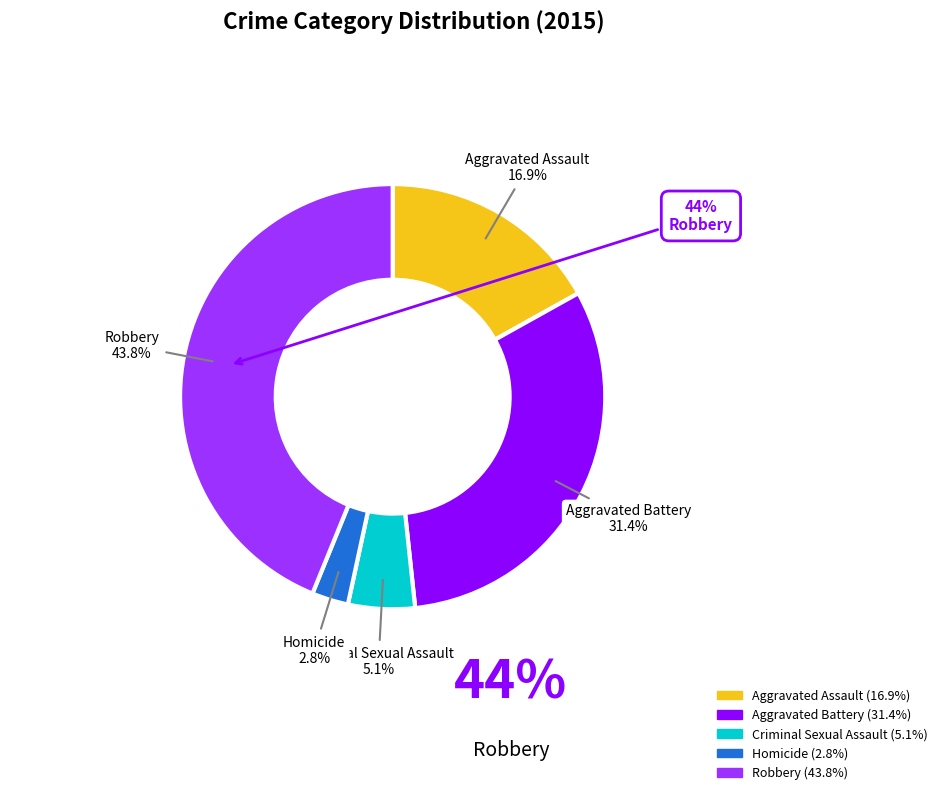

To the nearest percent, what is the average slice percentage?

20%